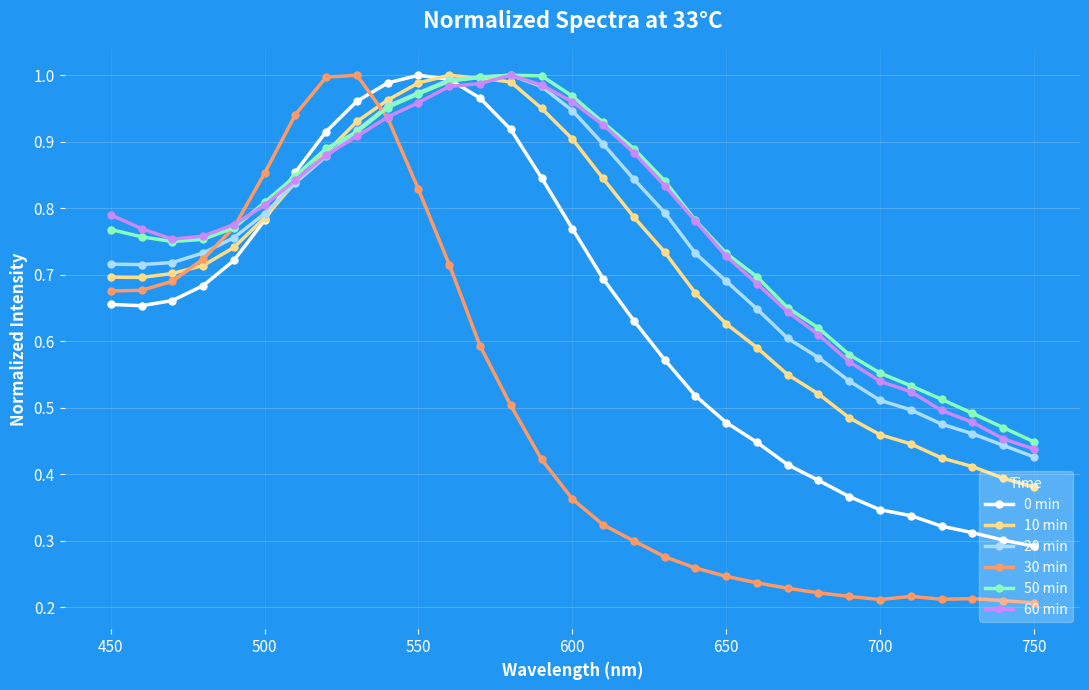

At how many categories does at least one series exceed 0?

31